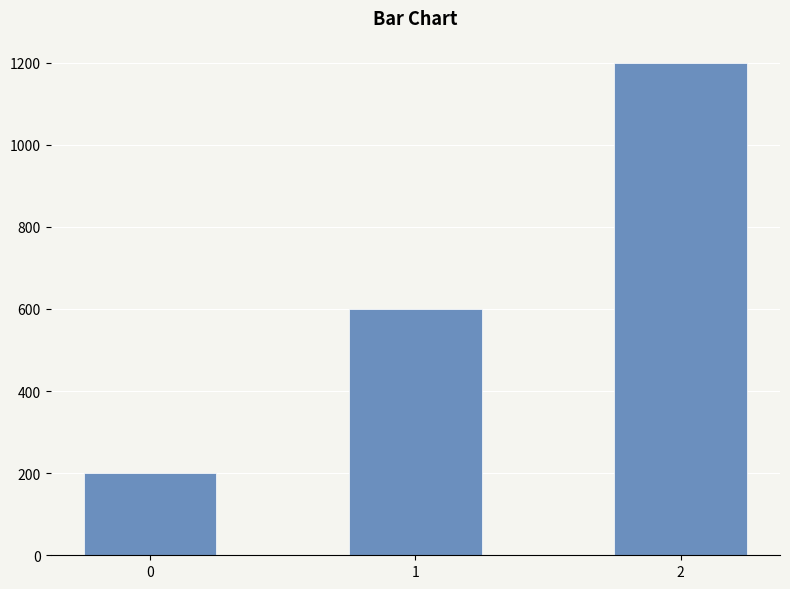

What is the difference between the maximum and minimum values?

1000